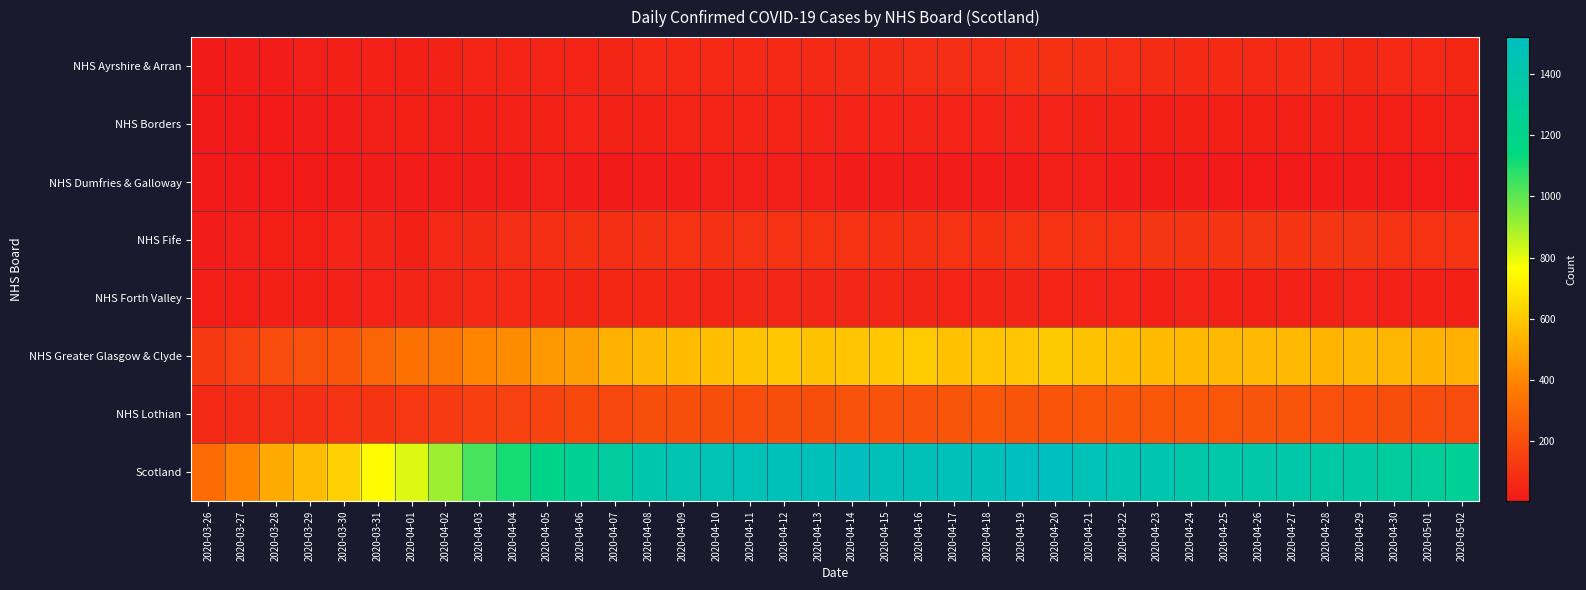

How many series are shown in this chart?

8